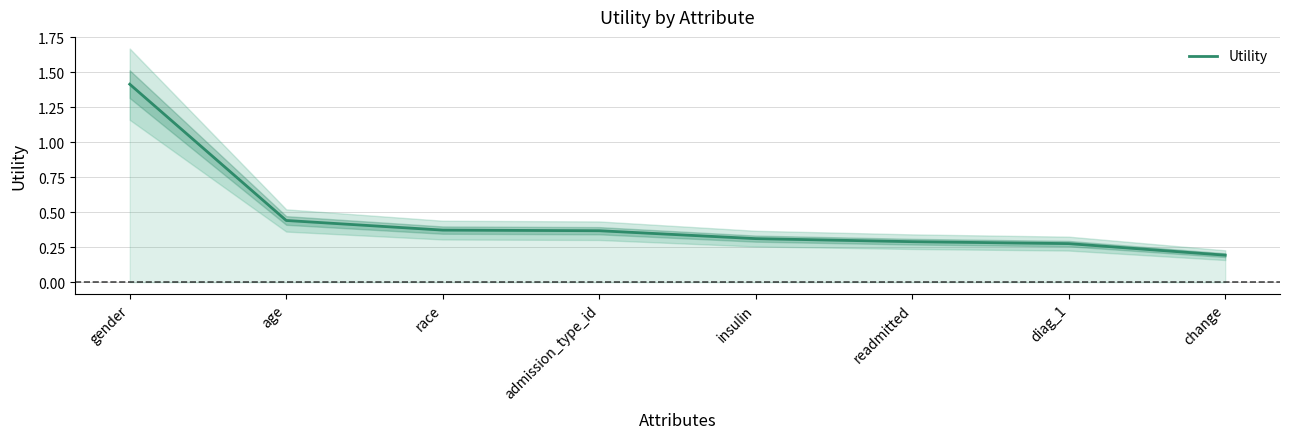

What is the difference between the maximum and minimum values?

1.2